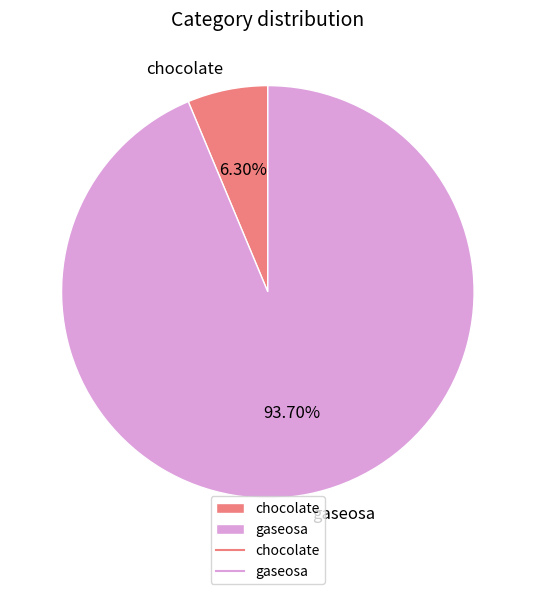

Which slice is the smallest?

chocolate